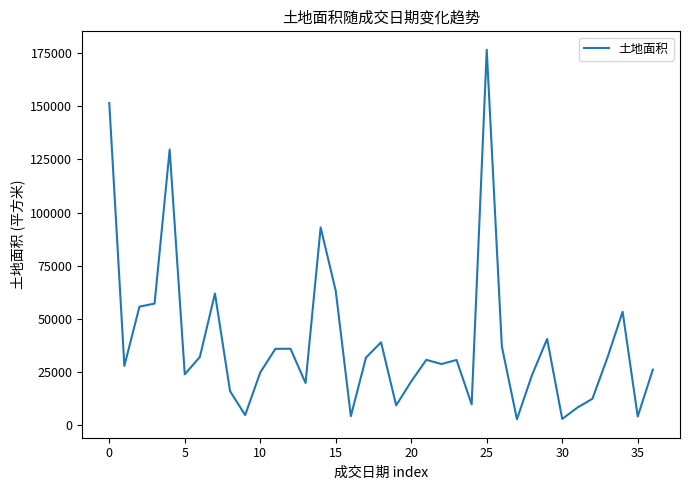

What is the maximum value shown in the chart?

176683.5